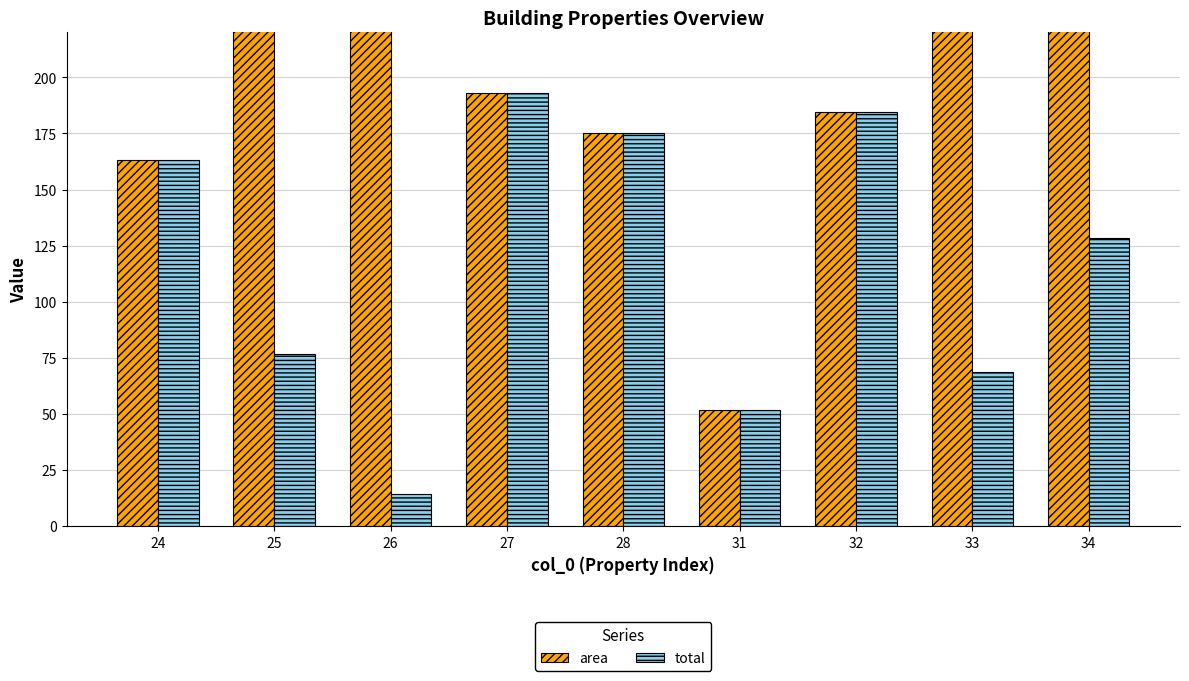

True or false: total has a value of 286.9 at 28.

False